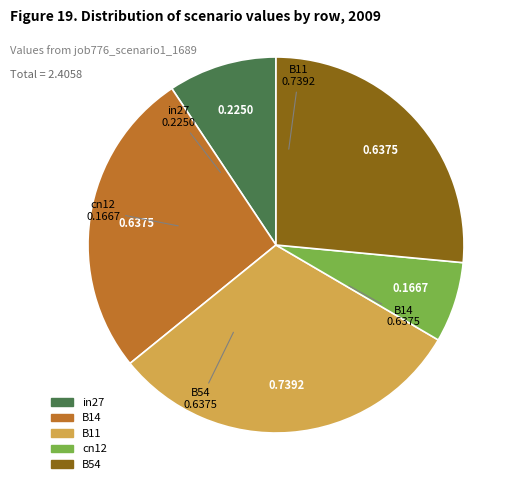

Does in27 represent more than half of the total?

No